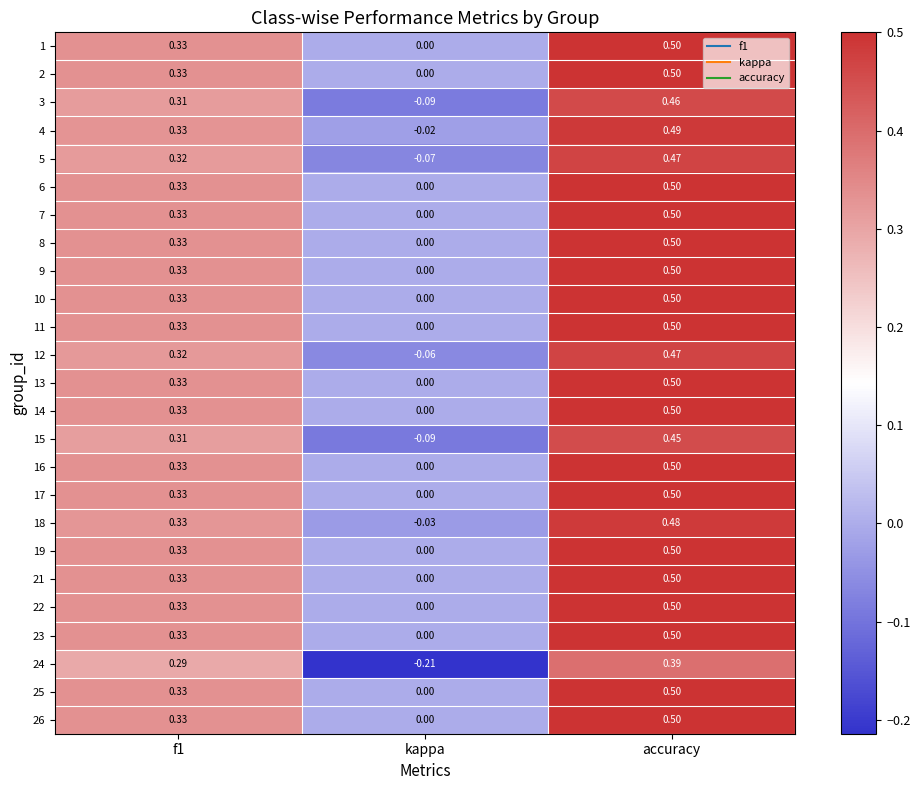

Which category has the lowest value across all series?

kappa